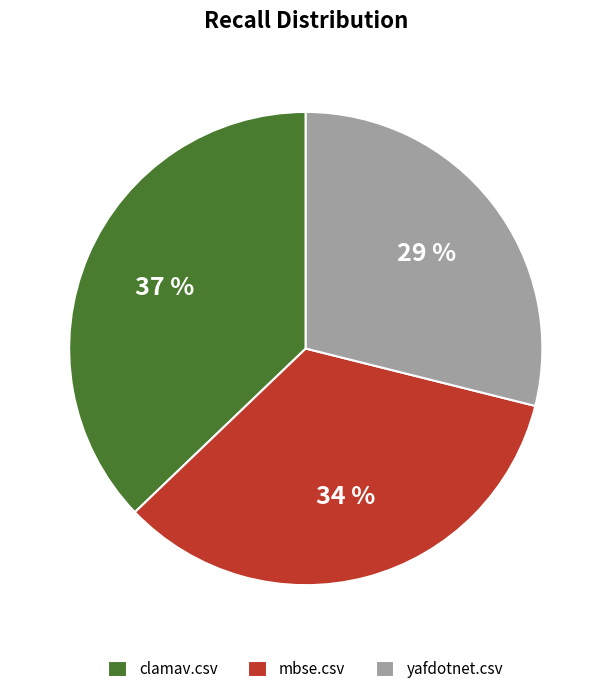

How many segments does this pie chart have?

3